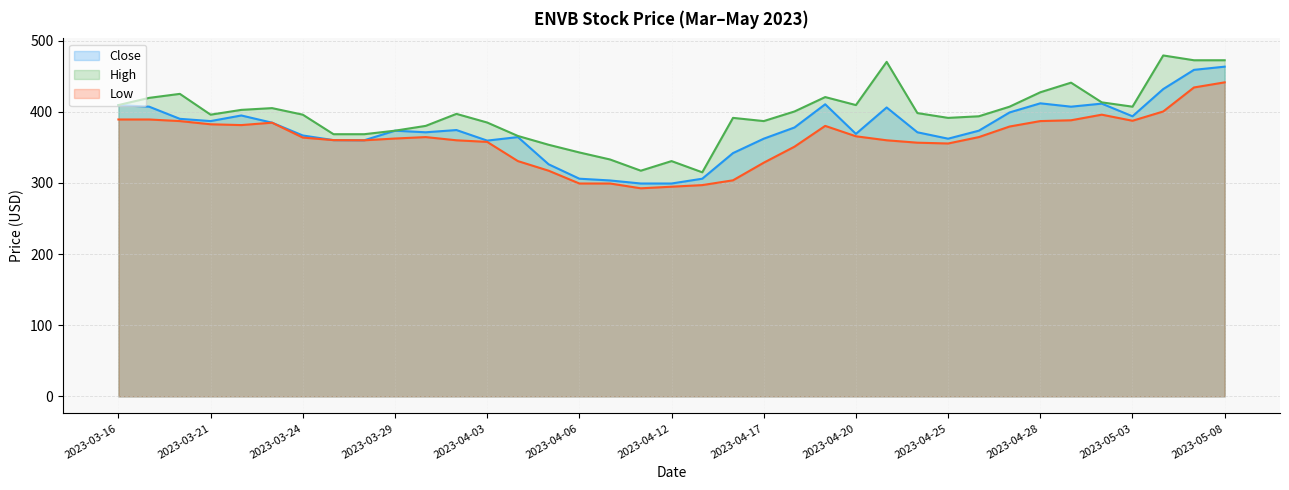

In Low, how many points are lower than both neighbors (excluding endpoints)?

5